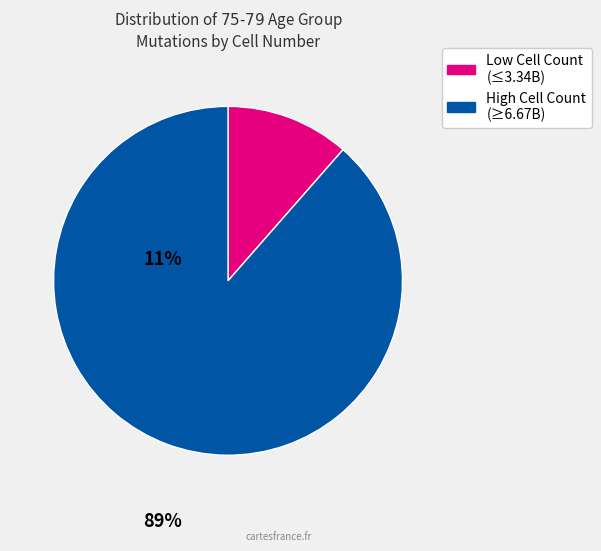

Does any single category account for the majority?

Yes